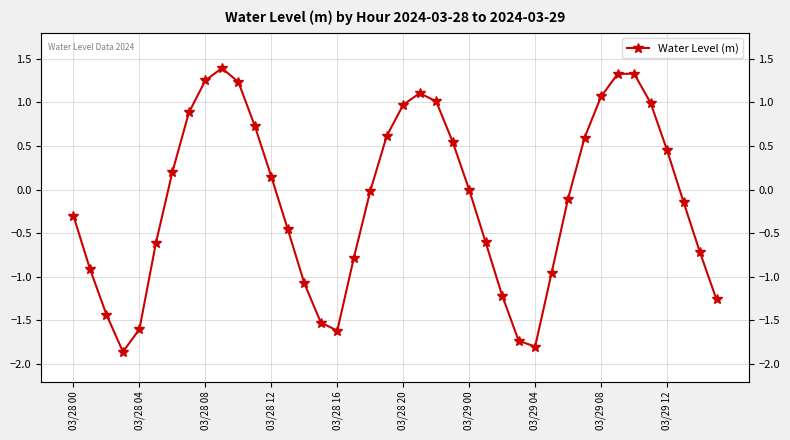

What is the value of the 32nd point from the left?

0.6